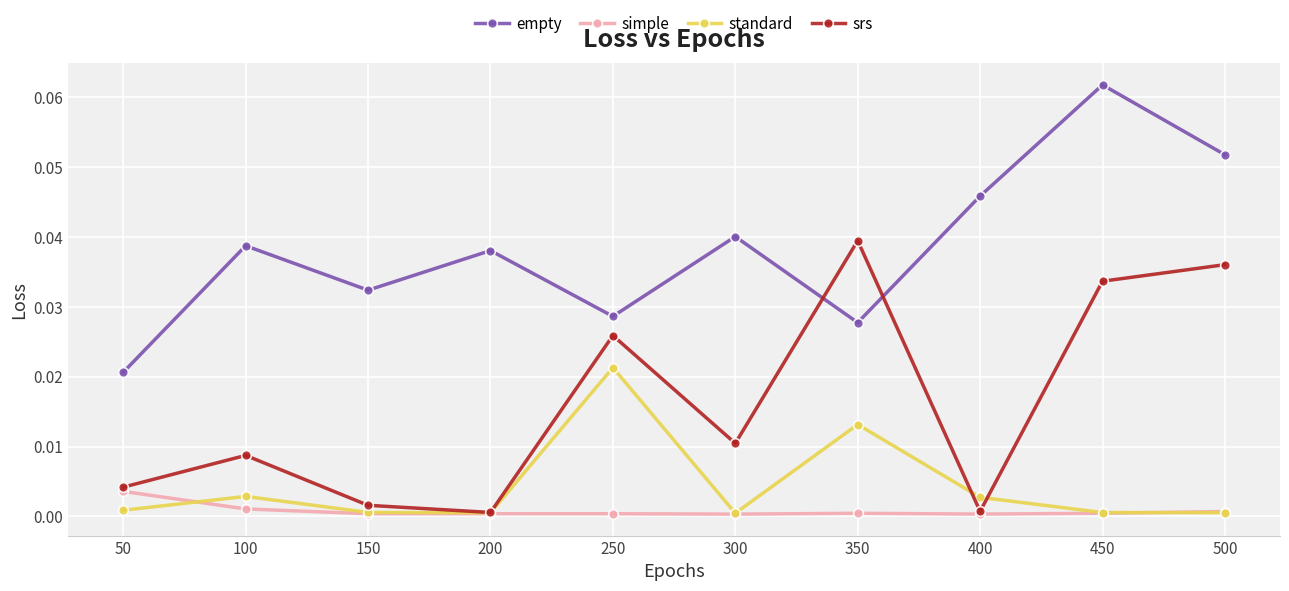

Where do empty and srs first cross each other?

300 and 350